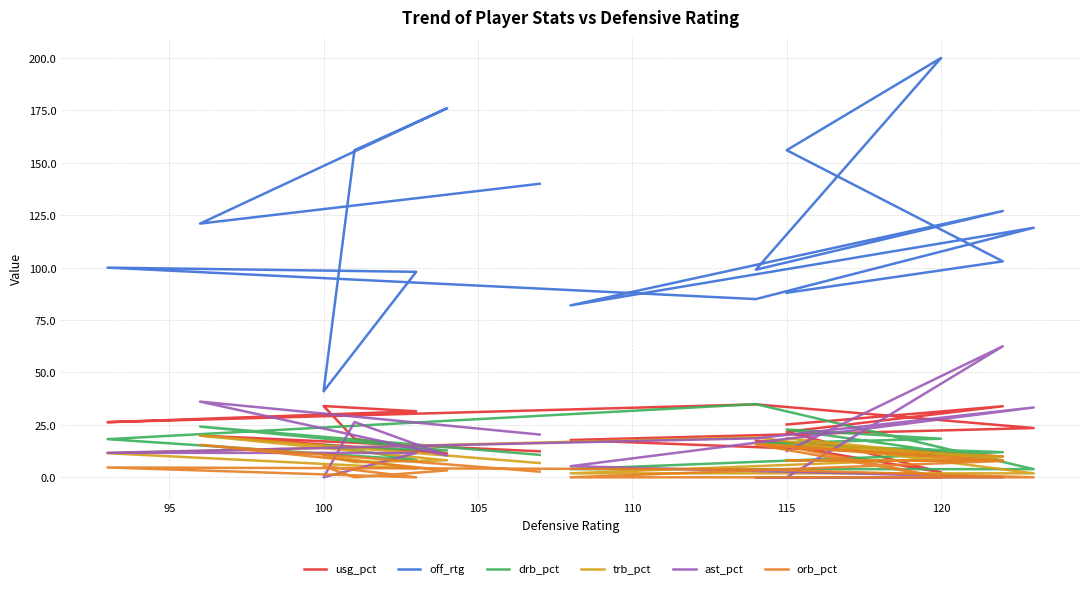

Which series ends up on top after the final intersection of drb_pct and ast_pct?

ast_pct